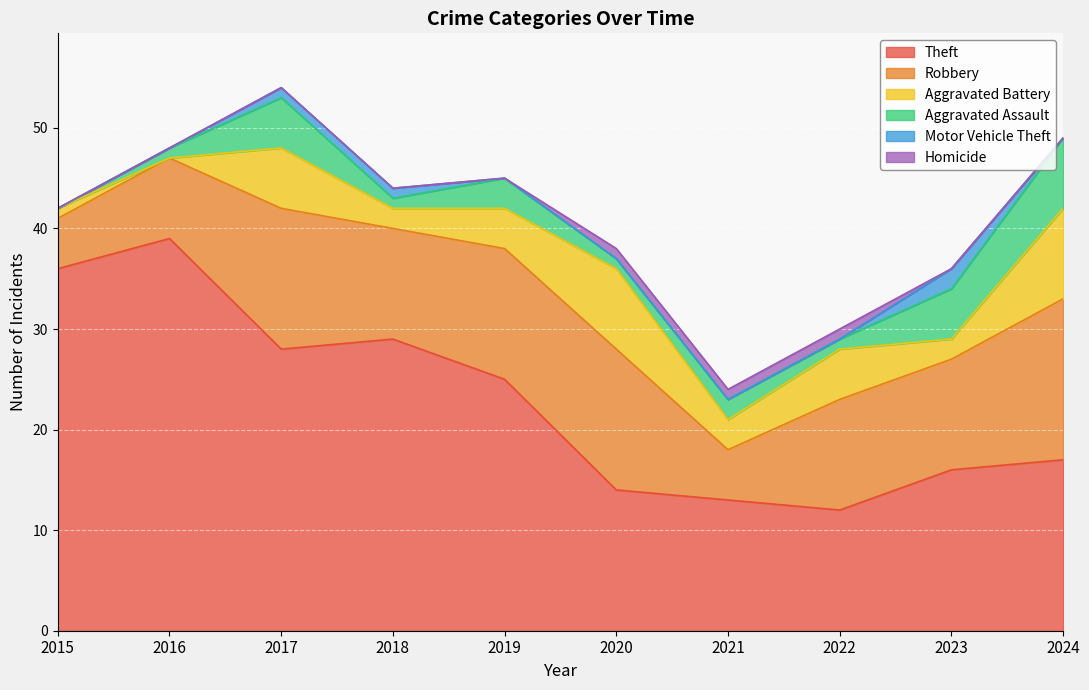

What is the difference between the second highest and minimum values in the Theft series?

24